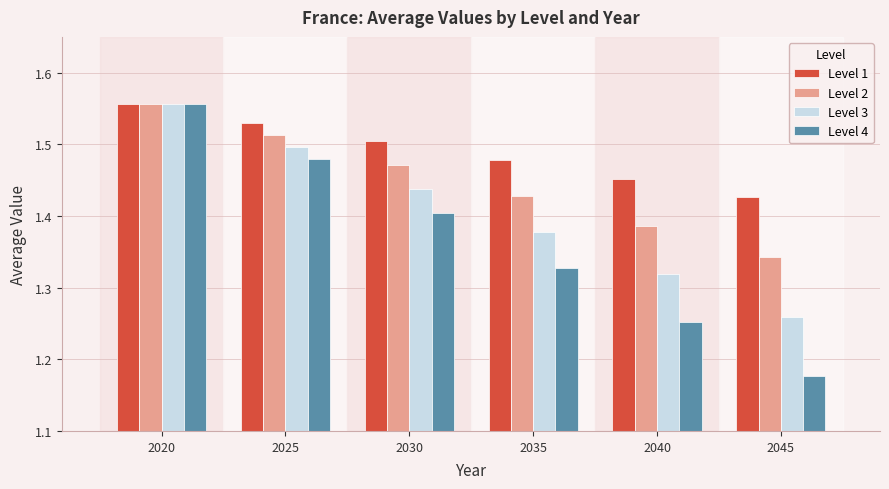

True or false: Level 4 has a value of 2.4 at 2035.

False